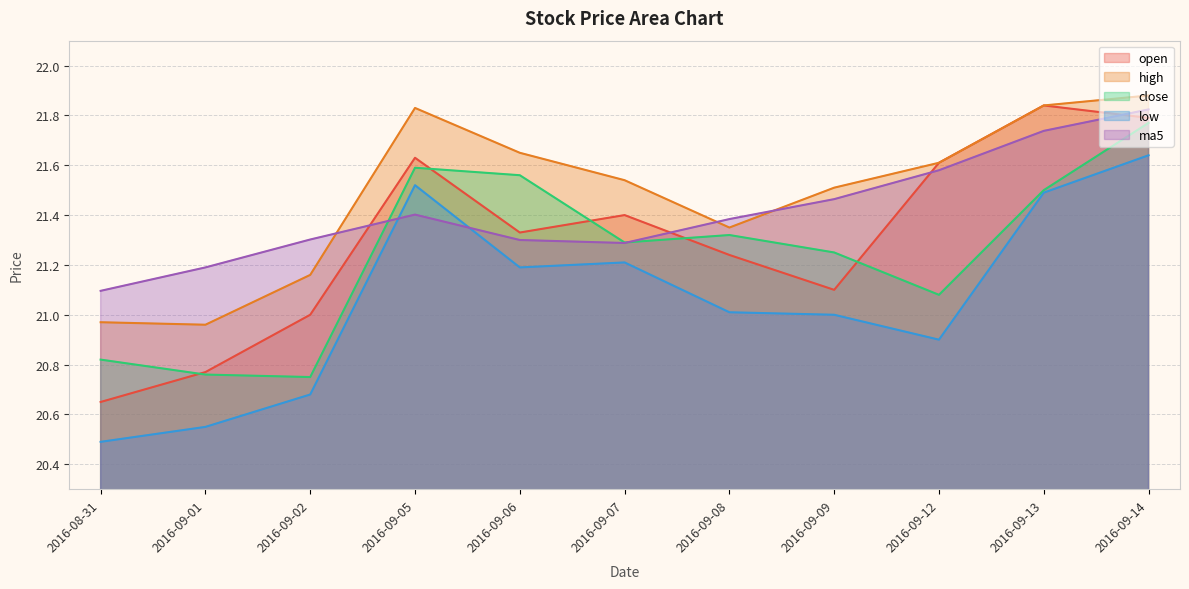

The value of low at 2016-09-14 is 21.6. True or false?

True